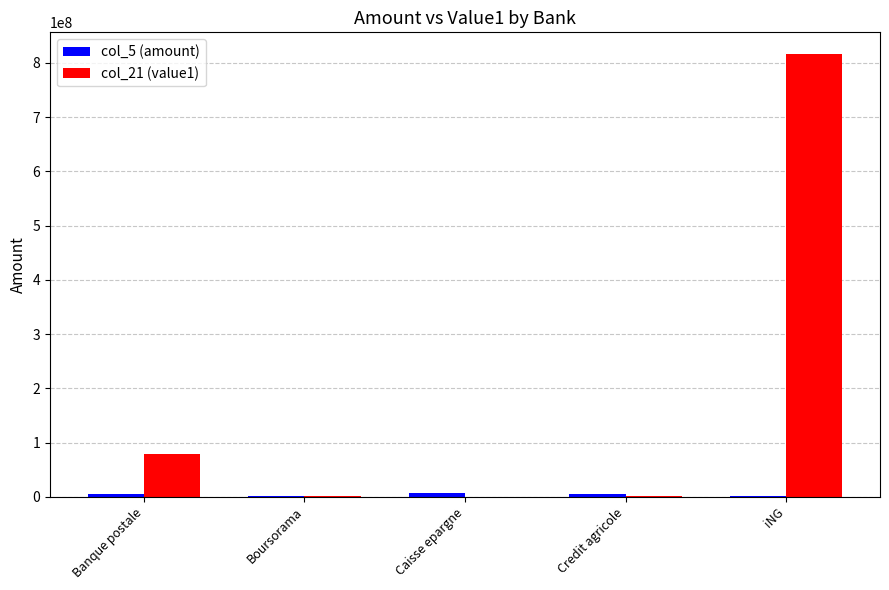

At which category is the sum across all series the highest?

iNG